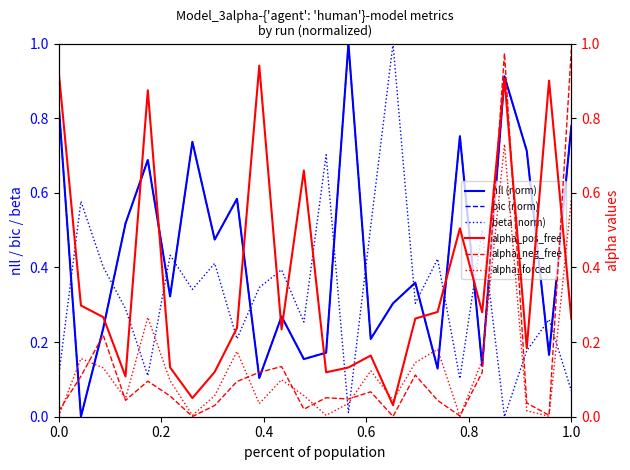

What is the highest value of the nll (norm) series?

1.0